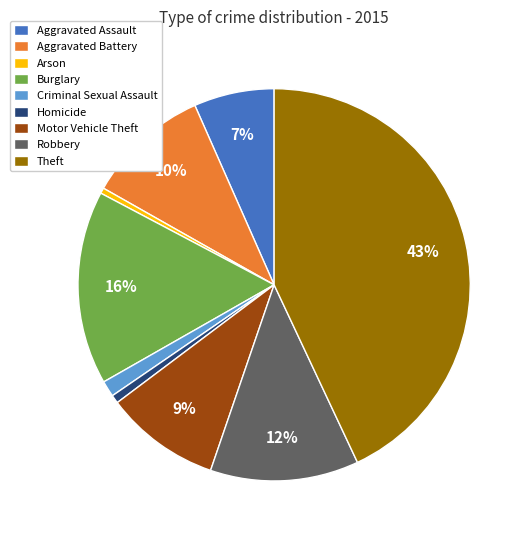

Do Homicide and Arson together represent more than half of the pie?

No